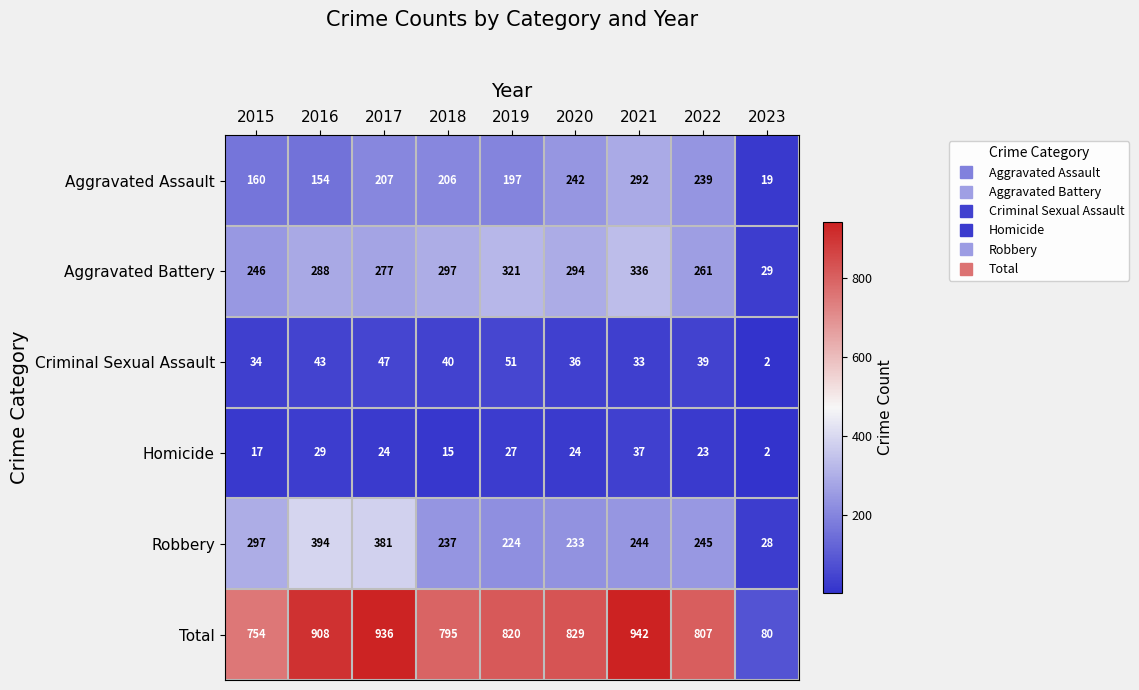

Which series has the widest spread of values?

Total